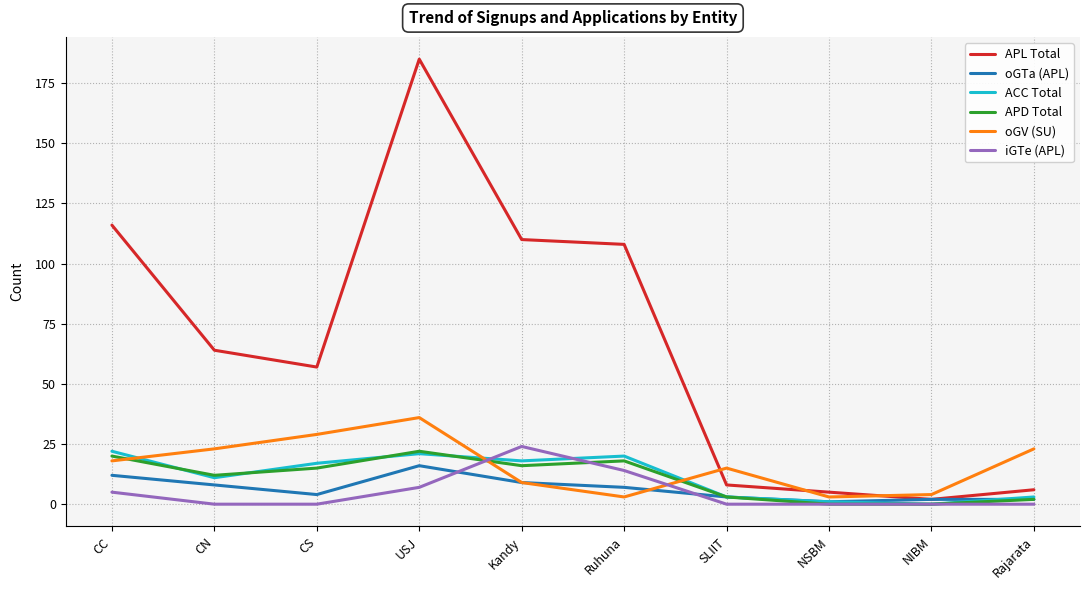

At how many categories does at least one series exceed 124?

1